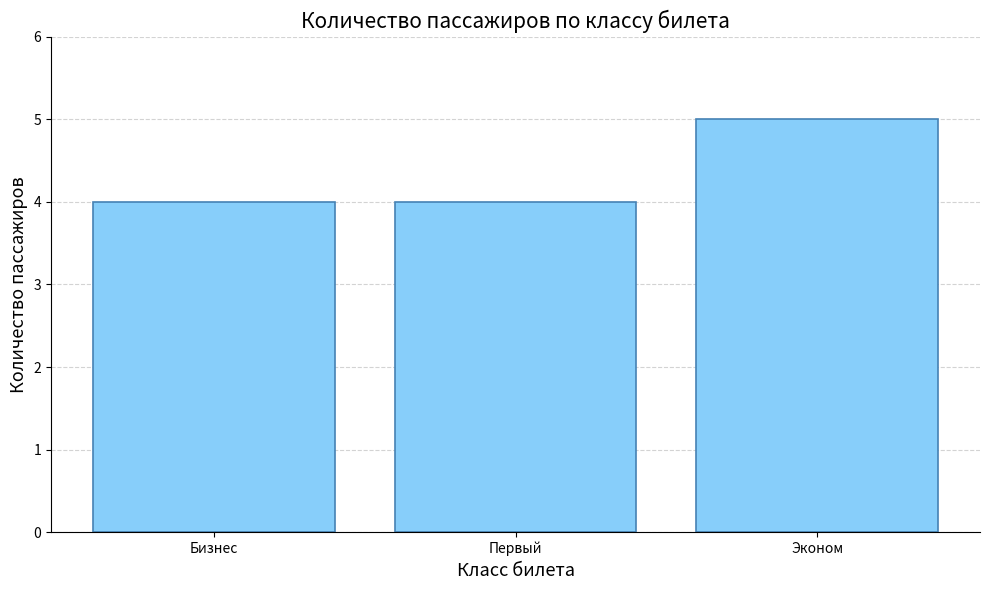

Reading left to right, what are all the values shown in this chart?

4	4	5